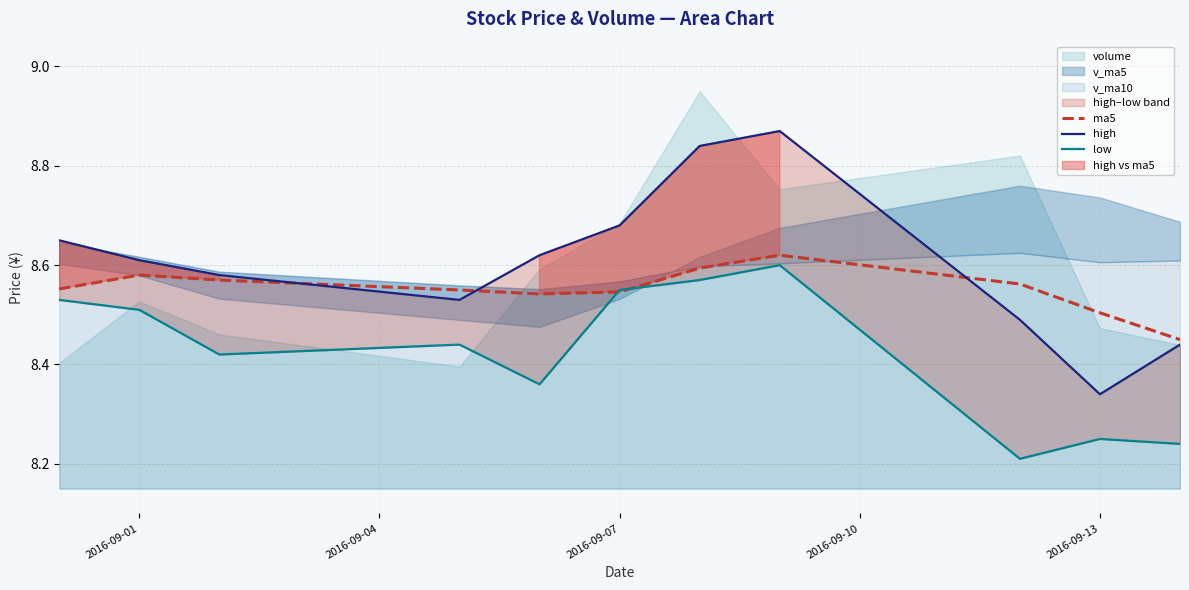

What is the sum of all ma5 values?

94.1